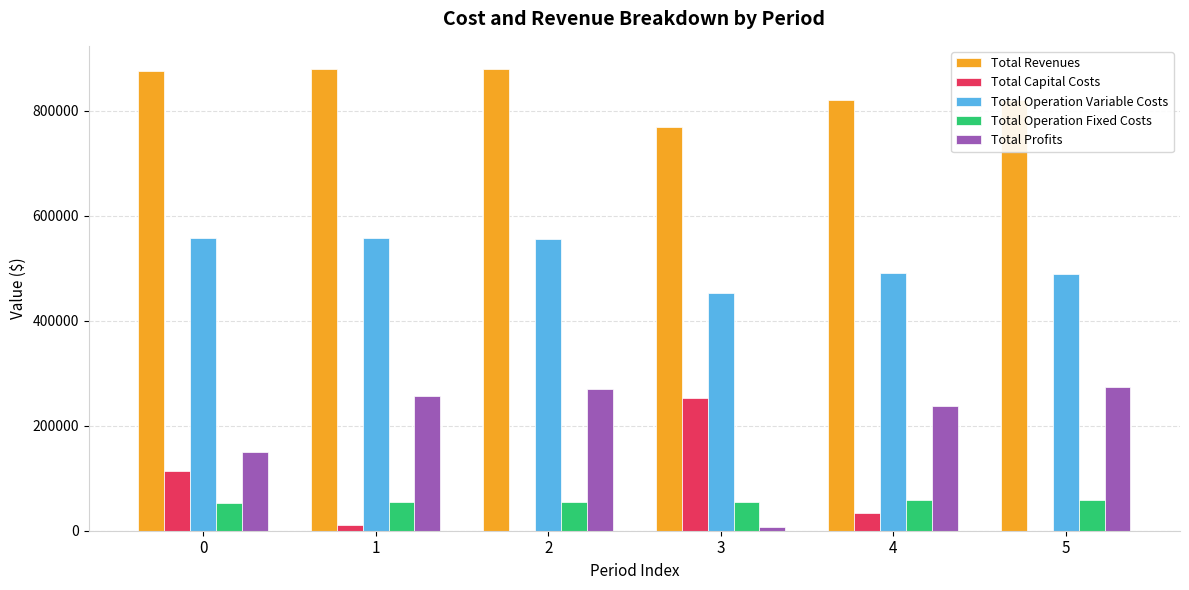

True or false: Total Profits has a value of 150717.9 at 0.

True